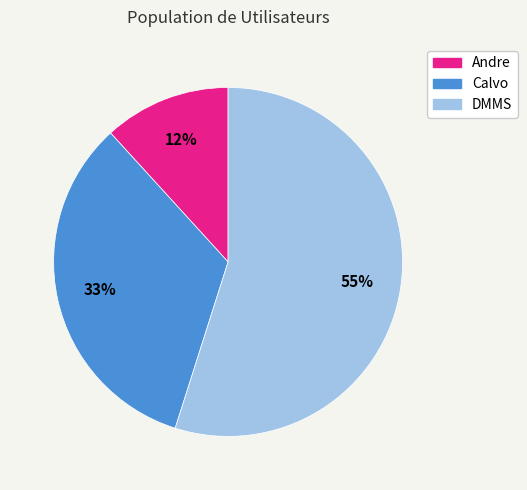

Which slice is the largest?

DMMS